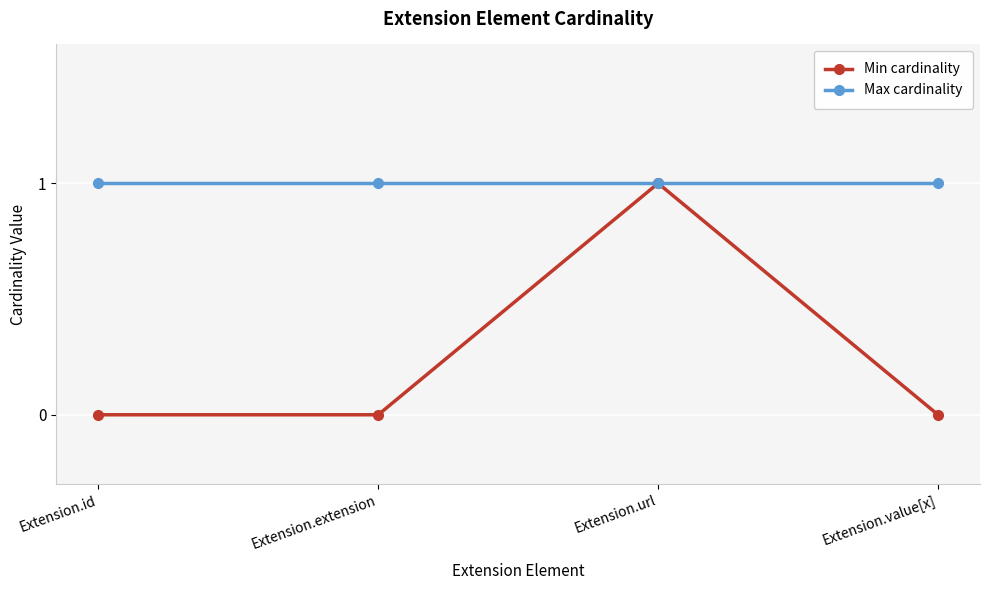

What is the value of the Max cardinality point at the 4th from the left?

1